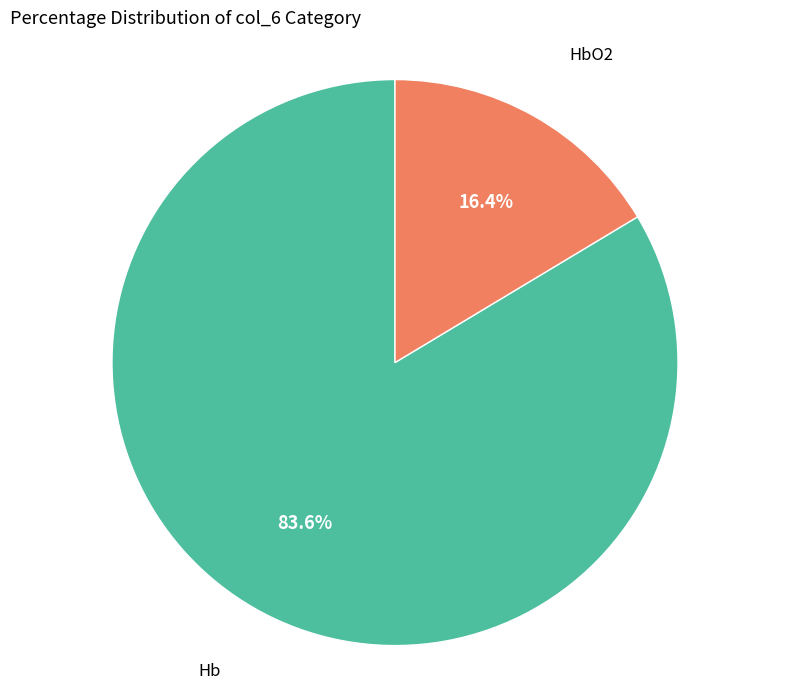

How many slices are in this pie chart?

2